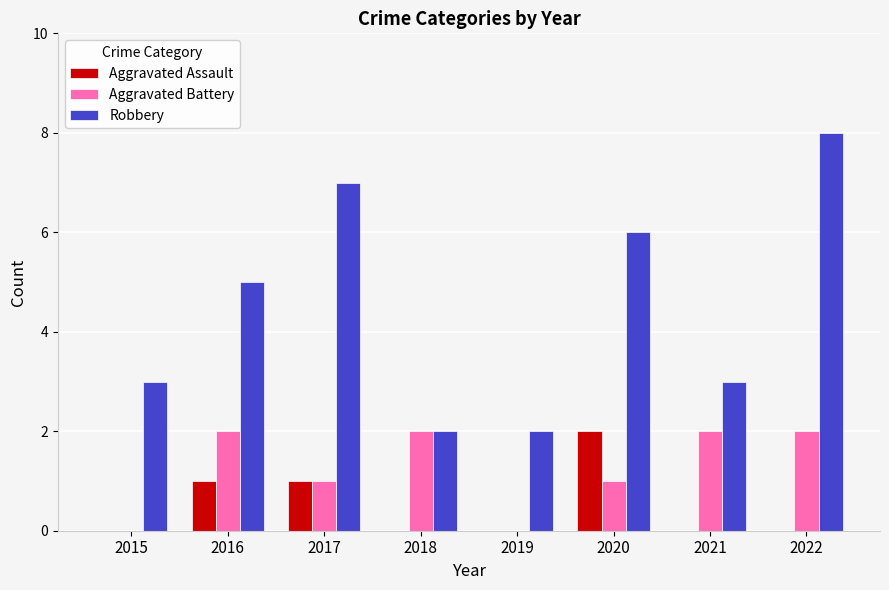

Read the Robbery value at 2022.

8